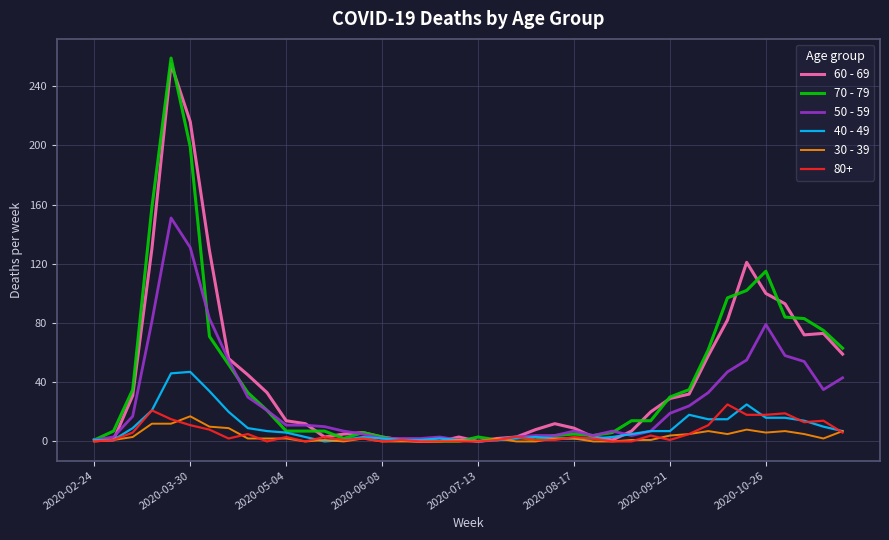

What is the greatest value displayed?

259